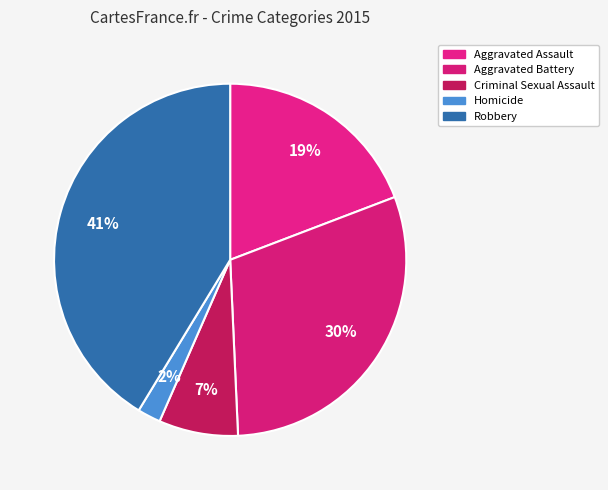

How many slices are in this pie chart?

5